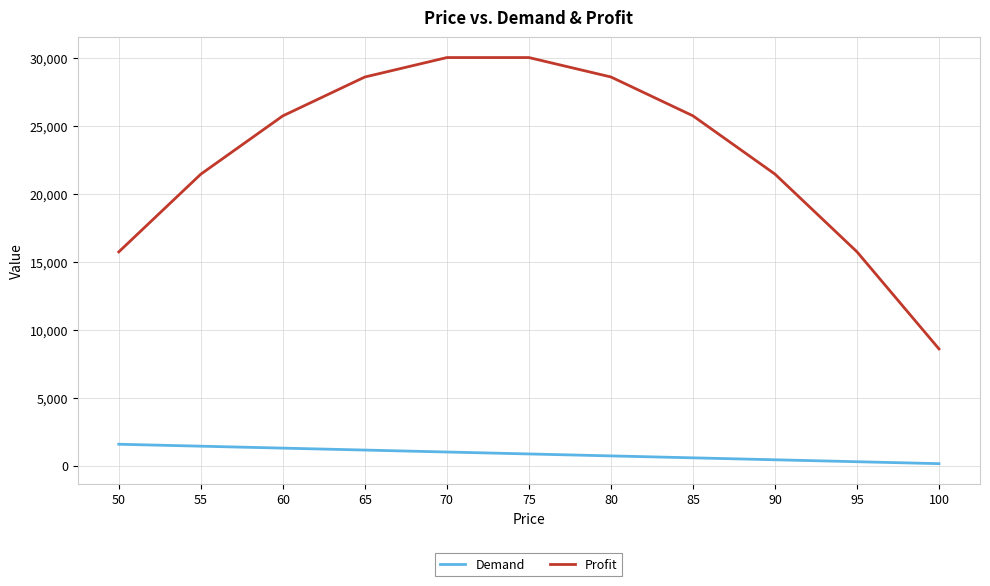

What are all the series names shown in the legend?

Demand, Profit